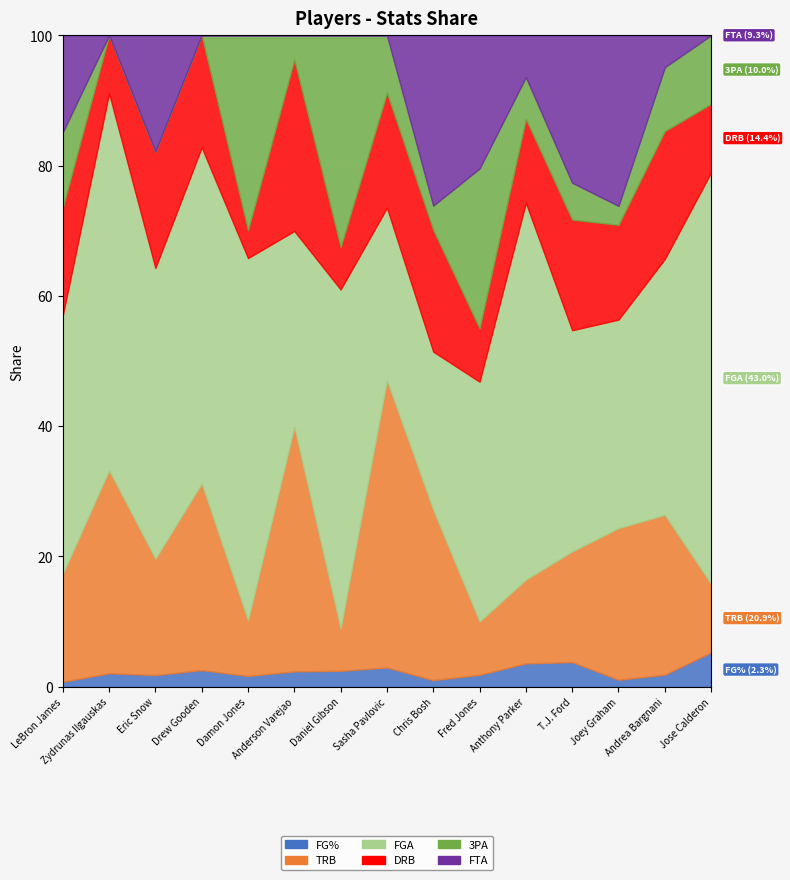

True or false: FGA has more than 1 points higher than both neighbors.

True